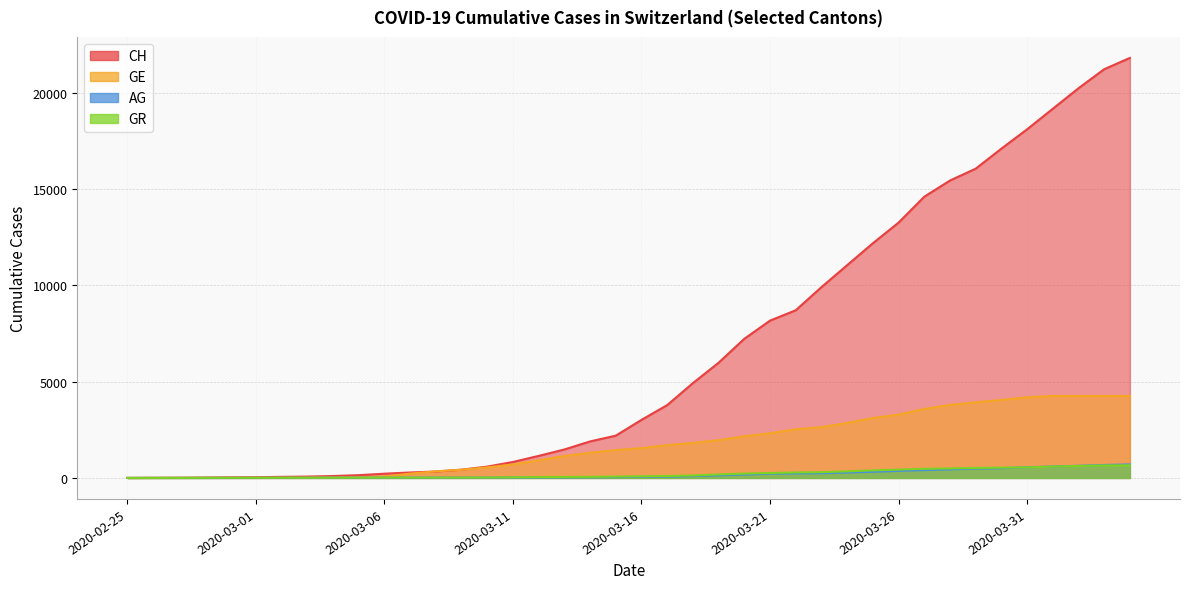

True or false: GR and AG intersect in this chart.

True